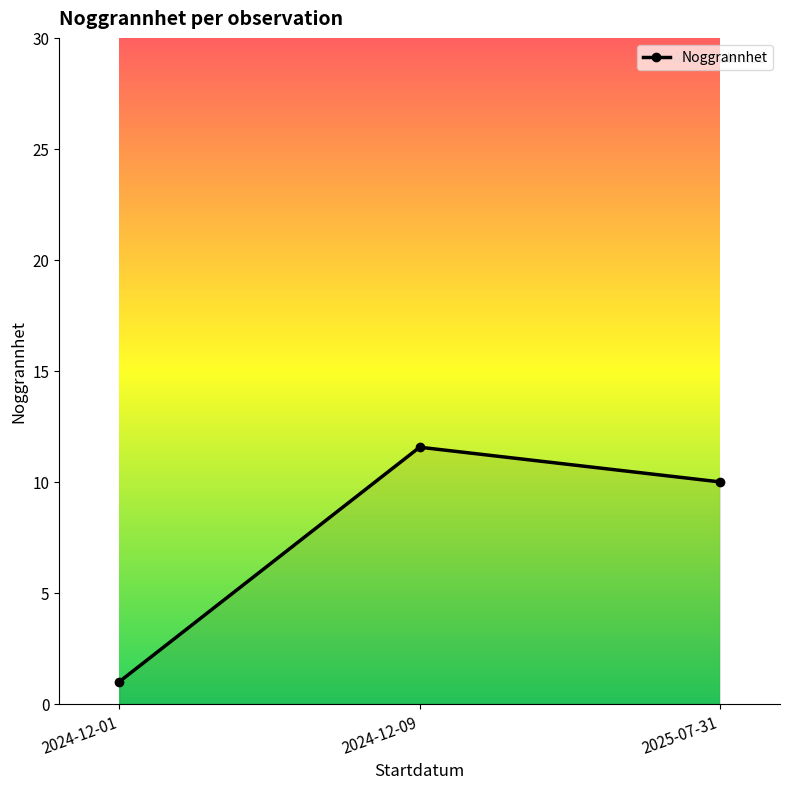

List the labels in order of value, largest first.

2024-12-09, 2025-07-31, 2024-12-01